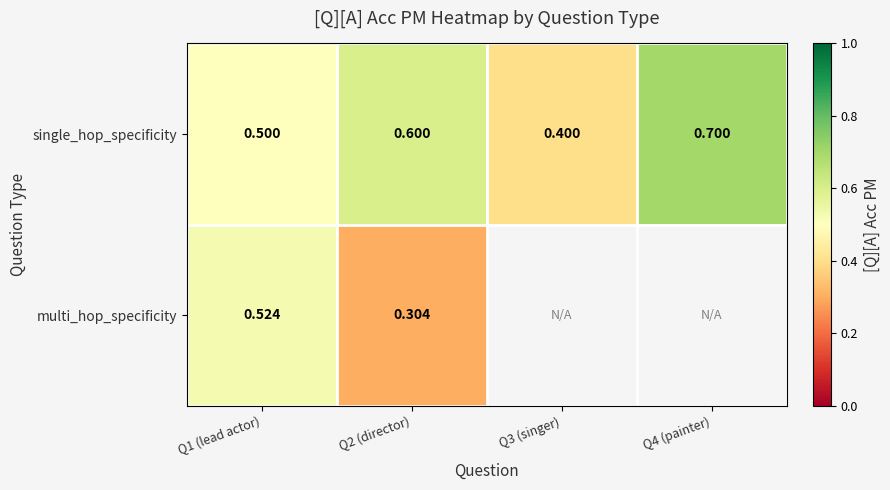

Which category has the highest value across all series?

Q4 (painter)